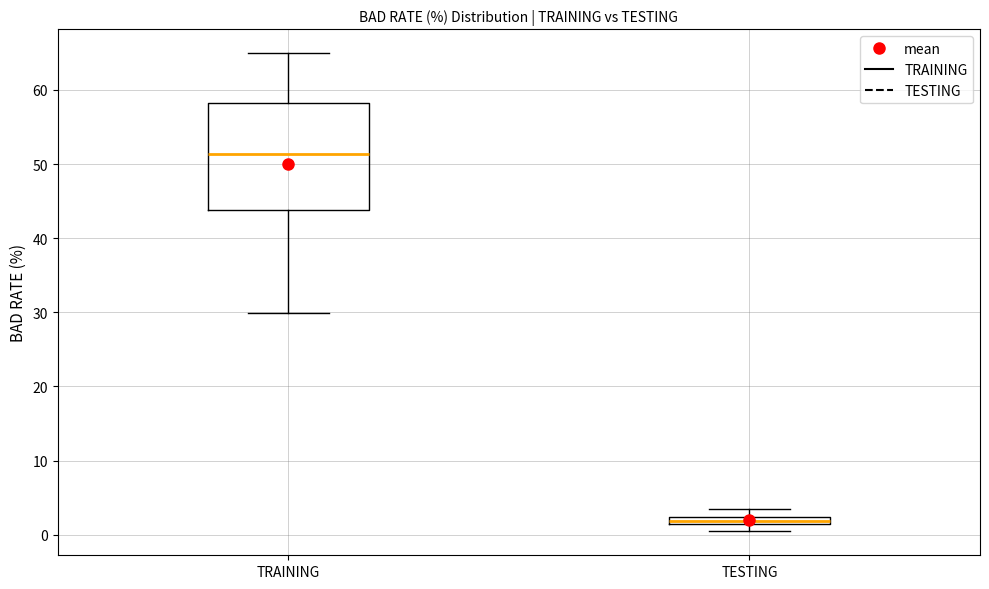

Comparing the boxes themselves (not the whiskers), which one is the tallest?

TRAINING